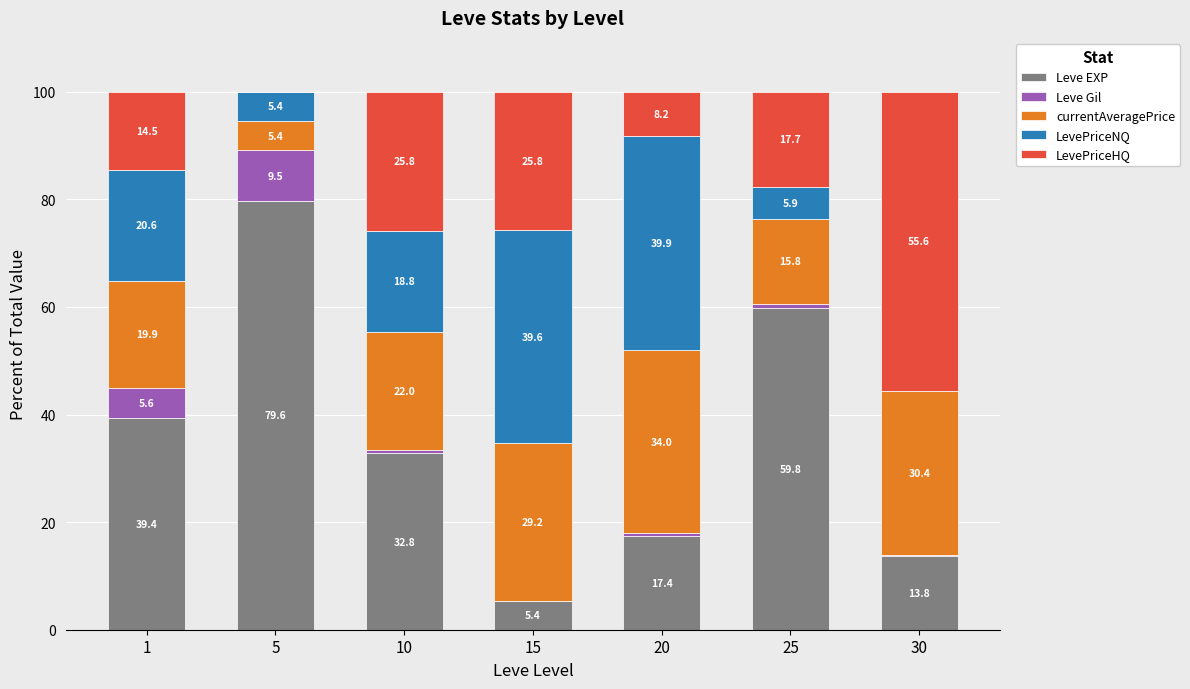

What is the total value across all series at 25?

100.0